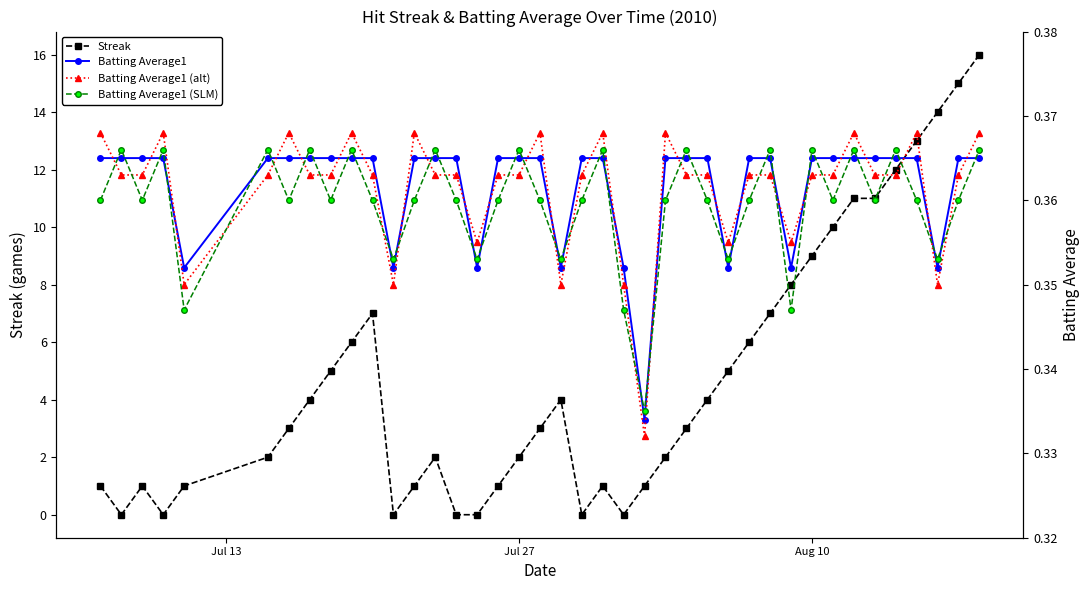

True or false: Streak has more than 1 points higher than both neighbors.

True